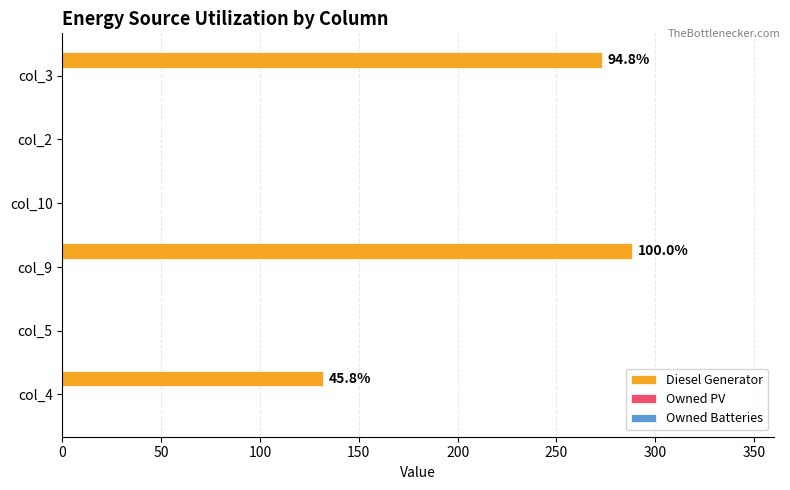

Does the chart contain stacked bars?

No